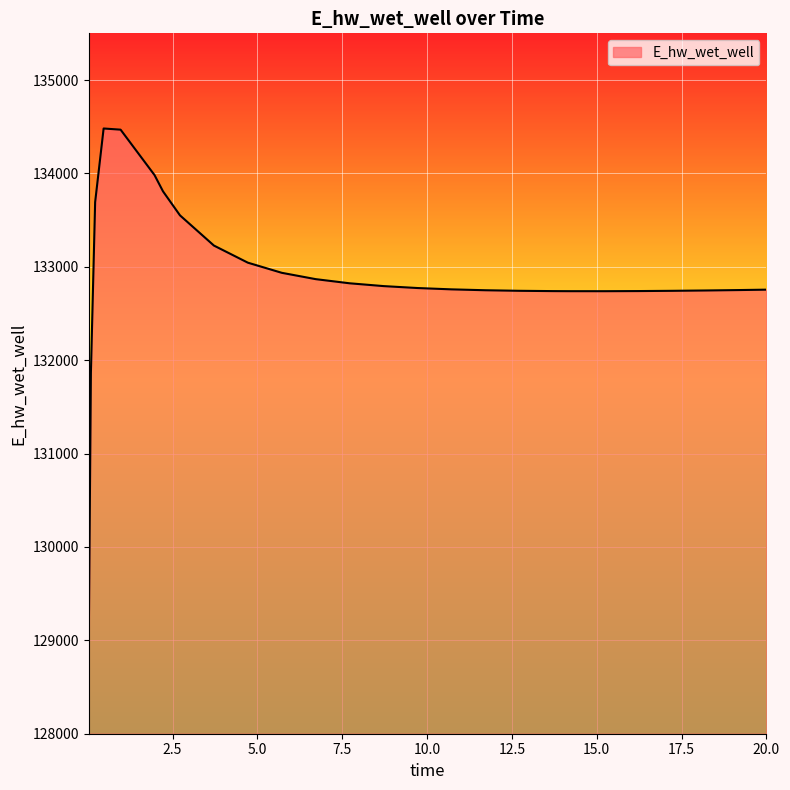

What is the difference between the maximum and minimum values?

5465.3